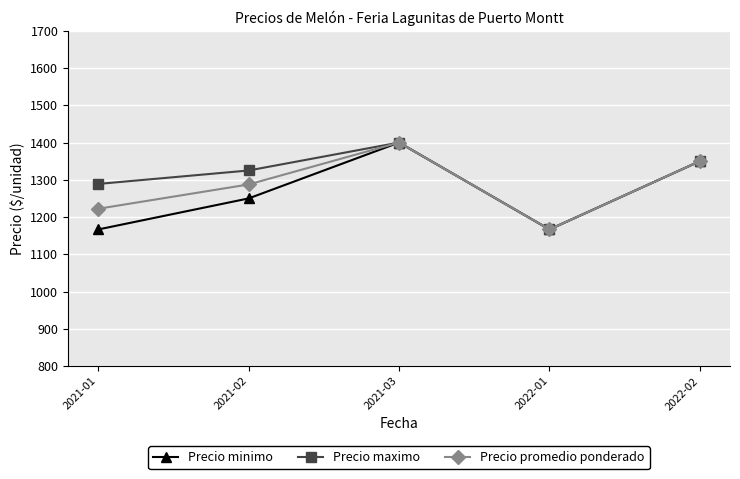

Between 2021-01 and 2021-03, which series saw the biggest shift?

Precio minimo